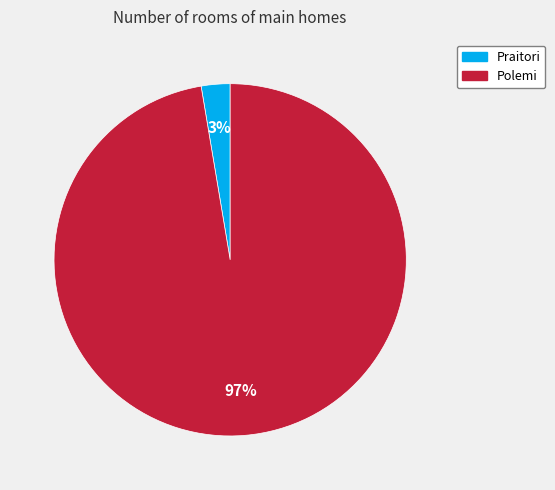

How many segments does this pie chart have?

2